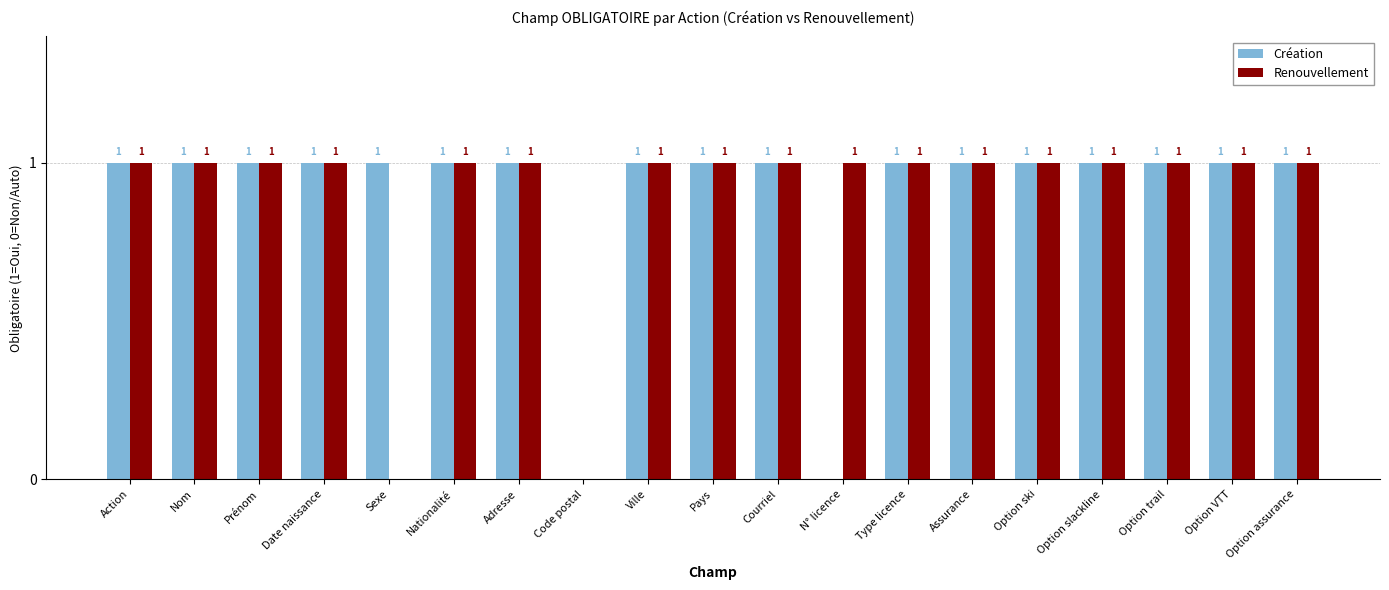

The value of Renouvellement at Option slackline is 1. True or false?

True